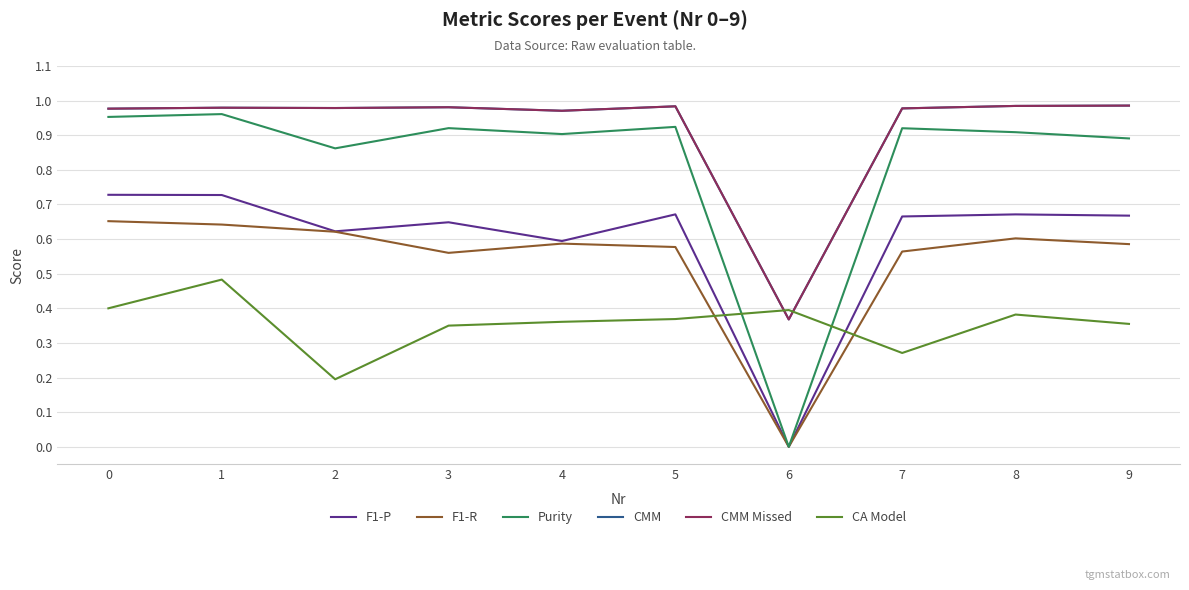

What is the total value across all series at 5?

4.5